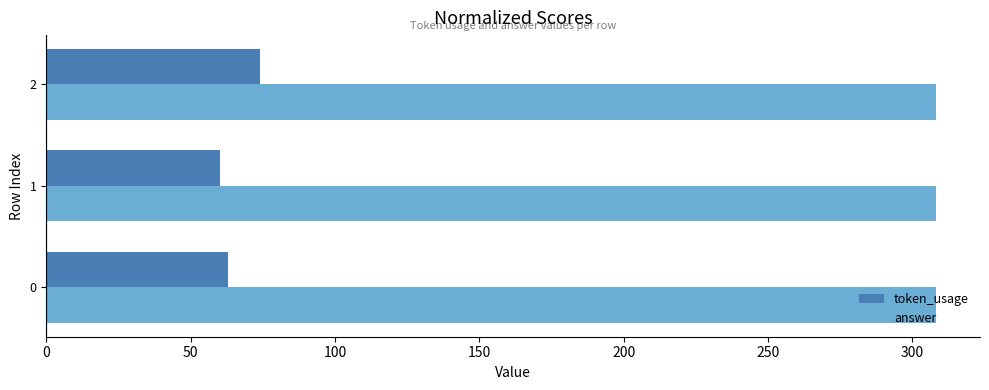

What is the sum of all answer values?

924